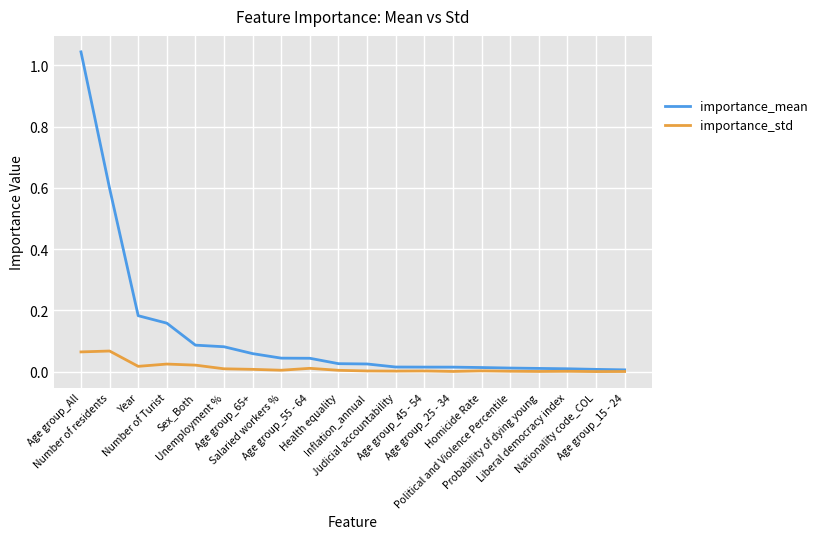

Rank the series by their average value, from highest to lowest.

importance_mean, importance_std